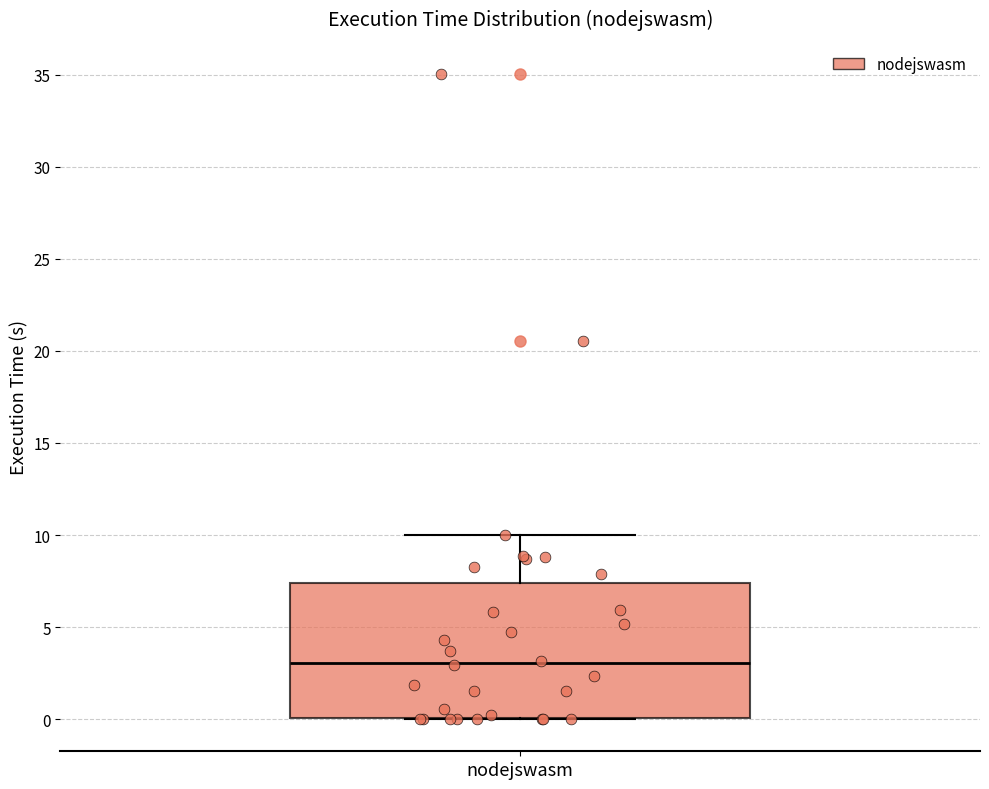

Read this box plot against the y-axis: the position of the median line, the range covered by the box, and the ends of both whiskers. The values are not printed on the chart, so give them approximately, as read against the axis.

median 3.0, box 0.0 to 7.5, whiskers 0.0 to 10.0